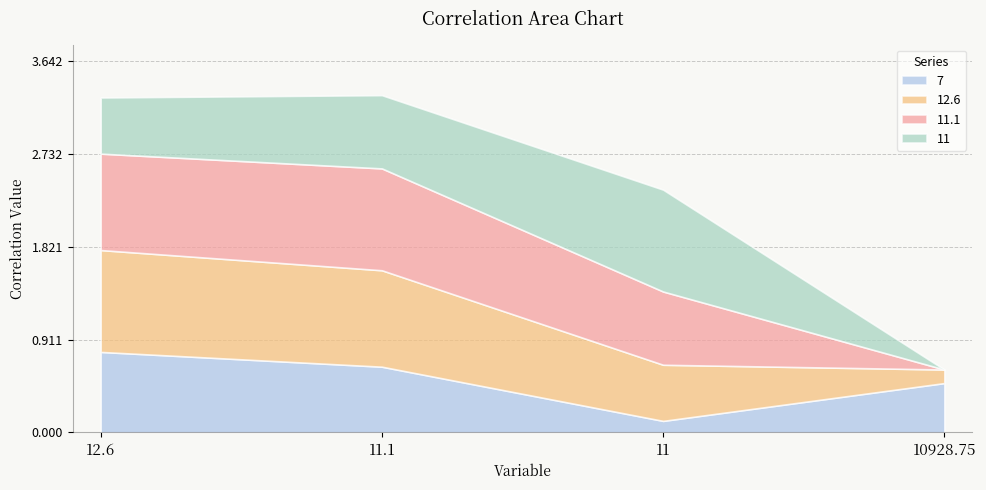

What is the label of the 2nd point from the right?

11